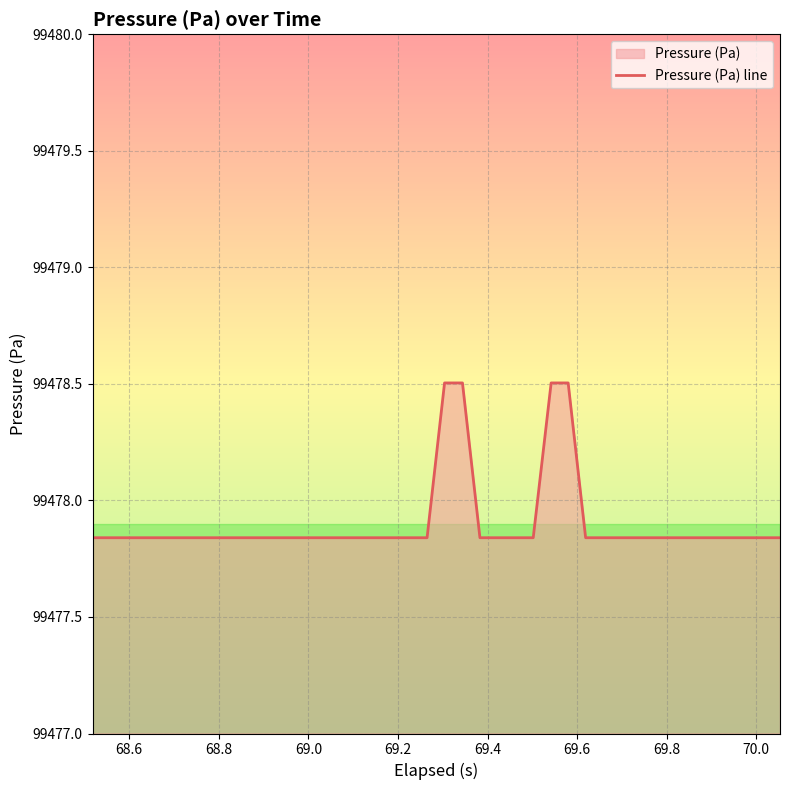

What is the maximum value shown in the chart?

99478.5